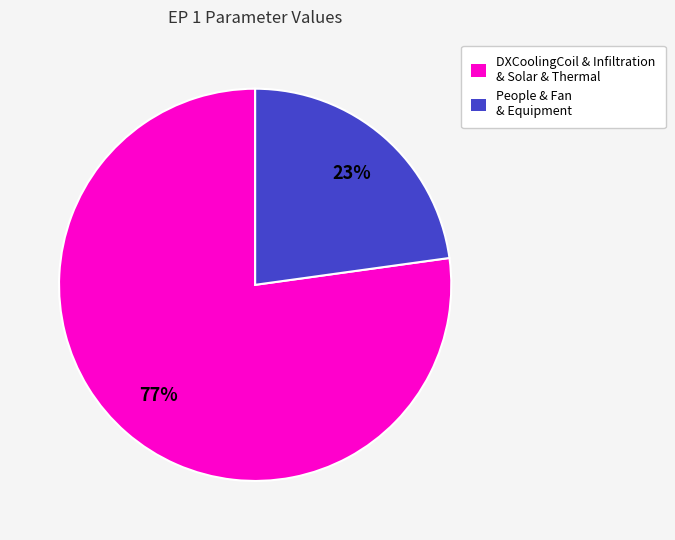

Which has a higher value, People & Fan & Equipment or DXCoolingCoil & Infiltration & Solar & Thermal?

DXCoolingCoil & Infiltration & Solar & Thermal